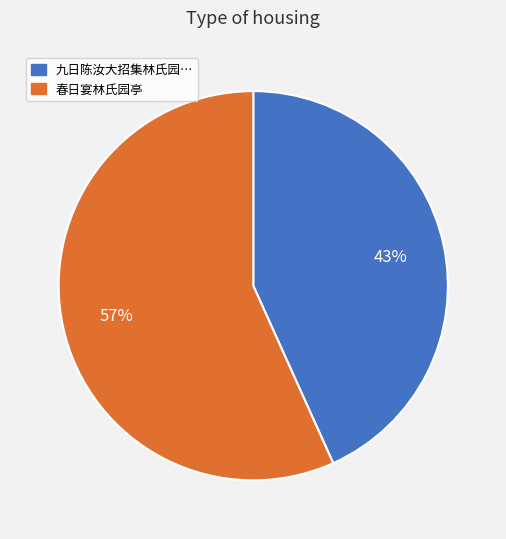

Does any single category account for the majority?

Yes